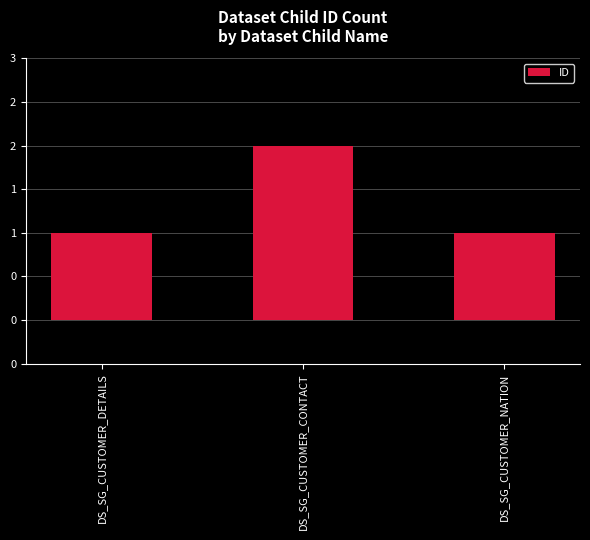

What is the difference between the maximum and minimum values?

1